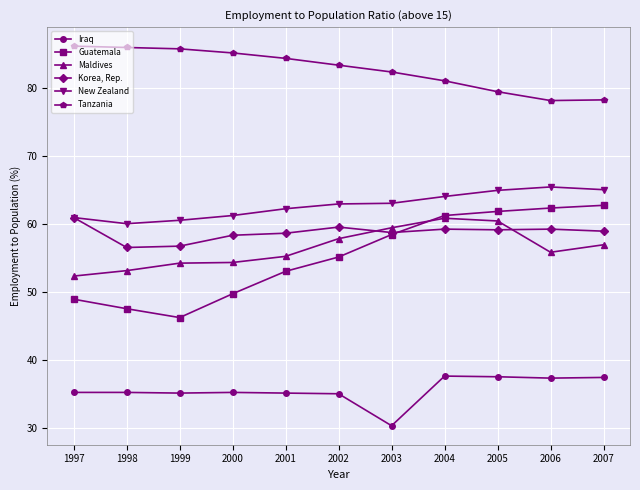

Is the value of Korea, Rep. at 1999 greater than the value of Iraq at 2001?

Yes